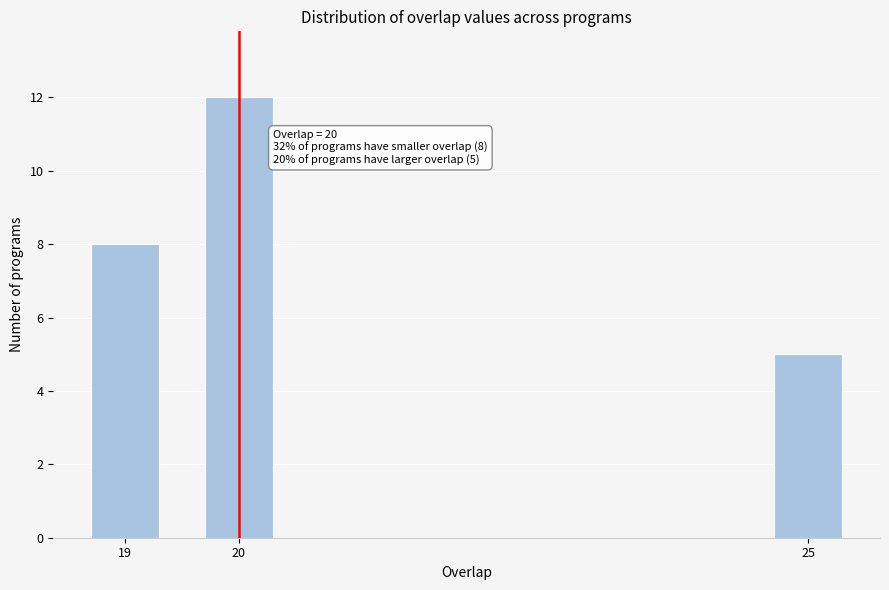

Reading left to right, transcribe all the data shown in this chart.

8	12	5